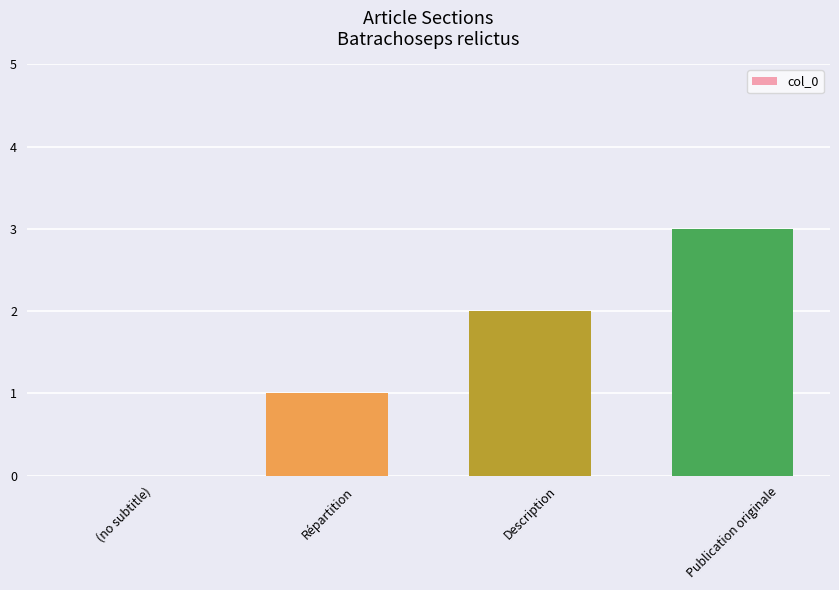

Is it true that the value at Répartition is 2?

False